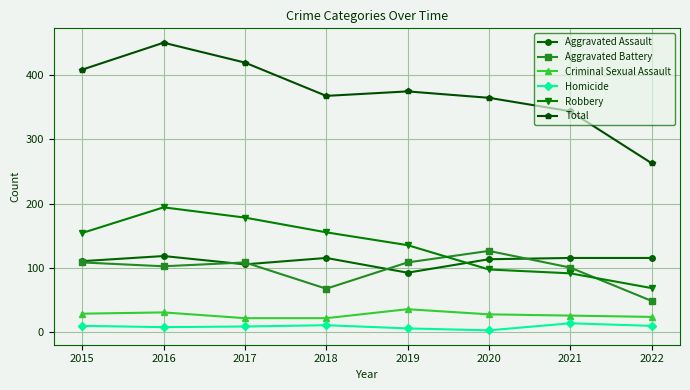

True or false: Robbery has more than 2 interior local peaks.

False